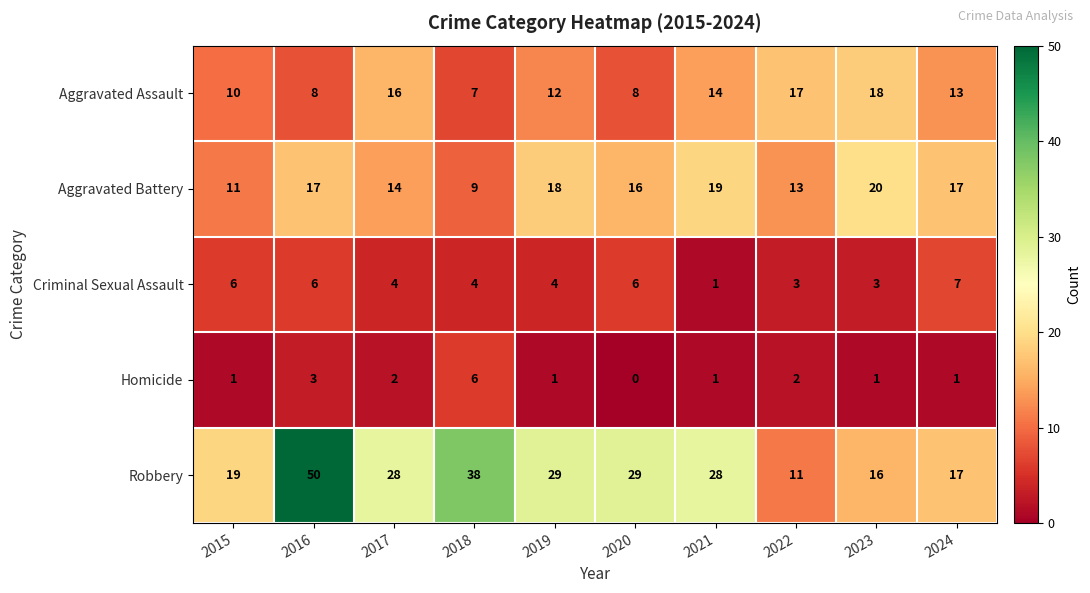

What value does the Criminal Sexual Assault series have at 2022?

3